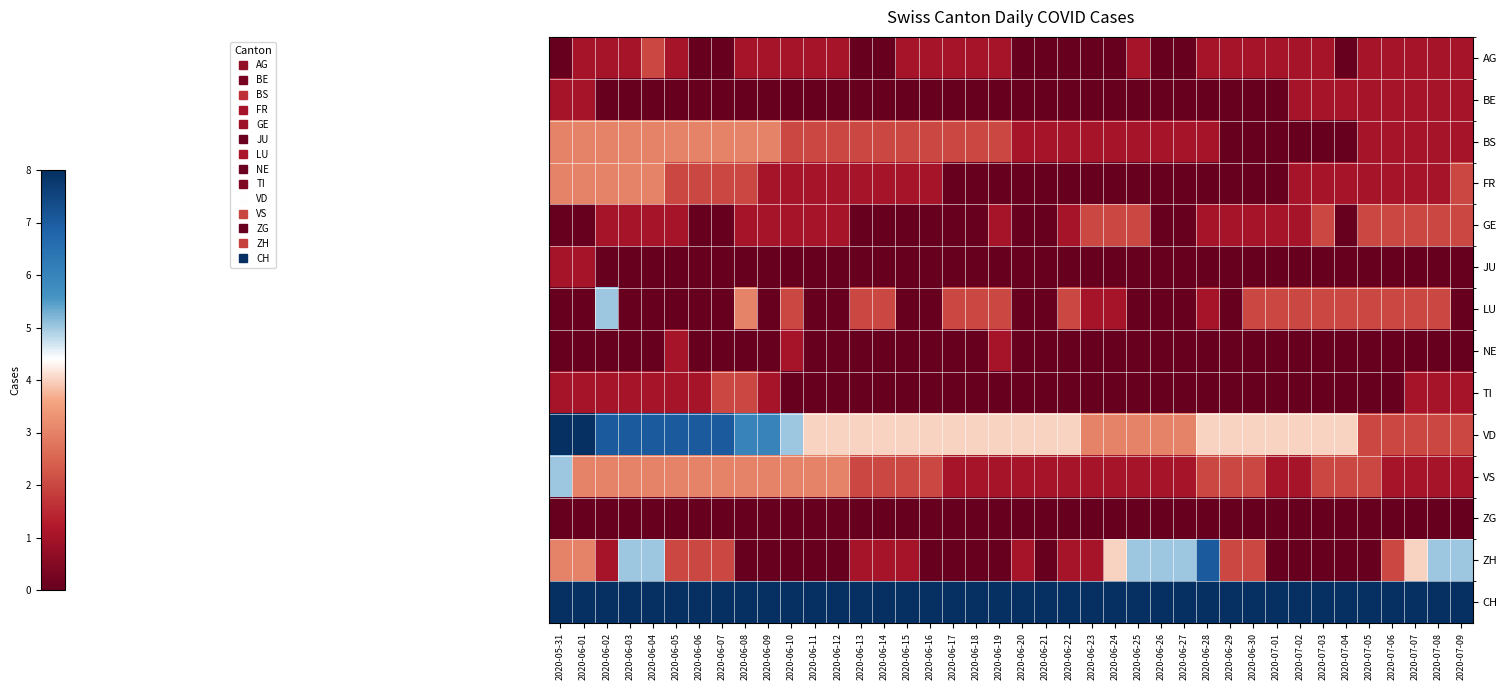

Reading right to left, list all the values displayed in this chart.

AG: 2020-07-09=1	2020-07-08=1	2020-07-07=1	2020-07-06=1	2020-07-05=1	2020-07-04=0	2020-07-03=1	2020-07-02=1	2020-07-01=1	2020-06-30=1	2020-06-29=1	2020-06-28=1	2020-06-27=0	2020-06-26=0	2020-06-25=1	2020-06-24=0	2020-06-23=0	2020-06-22=0	2020-06-21=0	2020-06-20=0	2020-06-19=1	2020-06-18=1	2020-06-17=1	2020-06-16=1	2020-06-15=1	2020-06-14=0	2020-06-13=0	2020-06-12=1	2020-06-11=1	2020-06-10=1	2020-06-09=1	2020-06-08=1	2020-06-07=0	2020-06-06=0	2020-06-05=1	2020-06-04=2	2020-06-03=1	2020-06-02=1	2020-06-01=1	2020-05-31=0
BE: 2020-07-09=1	2020-07-08=1	2020-07-07=1	2020-07-06=1	2020-07-05=1	2020-07-04=1	2020-07-03=1	2020-07-02=1	2020-07-01=0	2020-06-30=0	2020-06-29=0	2020-06-28=0	2020-06-27=0	2020-06-26=0	2020-06-25=0	2020-06-24=0	2020-06-23=0	2020-06-22=0	2020-06-21=0	2020-06-20=0	2020-06-19=0	2020-06-18=0	2020-06-17=0	2020-06-16=0	2020-06-15=0	2020-06-14=0	2020-06-13=0	2020-06-12=0	2020-06-11=0	2020-06-10=0	2020-06-09=0	2020-06-08=0	2020-06-07=0	2020-06-06=0	2020-06-05=0	2020-06-04=0	2020-06-03=0	2020-06-02=0	2020-06-01=1	2020-05-31=1
BS: 2020-07-09=1	2020-07-08=1	2020-07-07=1	2020-07-06=1	2020-07-05=1	2020-07-04=0	2020-07-03=0	2020-07-02=0	2020-07-01=0	2020-06-30=0	2020-06-29=0	2020-06-28=1	2020-06-27=1	2020-06-26=1	2020-06-25=1	2020-06-24=1	2020-06-23=1	2020-06-22=1	2020-06-21=1	2020-06-20=1	2020-06-19=2	2020-06-18=2	2020-06-17=2	2020-06-16=2	2020-06-15=2	2020-06-14=2	2020-06-13=2	2020-06-12=2	2020-06-11=2	2020-06-10=2	2020-06-09=3	2020-06-08=3	2020-06-07=3	2020-06-06=3	2020-06-05=3	2020-06-04=3	2020-06-03=3	2020-06-02=3	2020-06-01=3	2020-05-31=3
FR: 2020-07-09=2	2020-07-08=1	2020-07-07=1	2020-07-06=1	2020-07-05=1	2020-07-04=1	2020-07-03=1	2020-07-02=1	2020-07-01=0	2020-06-30=0	2020-06-29=0	2020-06-28=0	2020-06-27=0	2020-06-26=0	2020-06-25=0	2020-06-24=0	2020-06-23=0	2020-06-22=0	2020-06-21=0	2020-06-20=0	2020-06-19=0	2020-06-18=0	2020-06-17=0	2020-06-16=1	2020-06-15=1	2020-06-14=1	2020-06-13=1	2020-06-12=1	2020-06-11=1	2020-06-10=1	2020-06-09=1	2020-06-08=2	2020-06-07=2	2020-06-06=2	2020-06-05=2	2020-06-04=3	2020-06-03=3	2020-06-02=3	2020-06-01=3	2020-05-31=3
GE: 2020-07-09=2	2020-07-08=2	2020-07-07=2	2020-07-06=2	2020-07-05=2	2020-07-04=0	2020-07-03=2	2020-07-02=1	2020-07-01=1	2020-06-30=1	2020-06-29=1	2020-06-28=1	2020-06-27=0	2020-06-26=0	2020-06-25=2	2020-06-24=2	2020-06-23=2	2020-06-22=1	2020-06-21=0	2020-06-20=0	2020-06-19=1	2020-06-18=0	2020-06-17=0	2020-06-16=0	2020-06-15=0	2020-06-14=0	2020-06-13=0	2020-06-12=1	2020-06-11=1	2020-06-10=1	2020-06-09=1	2020-06-08=1	2020-06-07=0	2020-06-06=0	2020-06-05=1	2020-06-04=1	2020-06-03=1	2020-06-02=1	2020-06-01=0	2020-05-31=0
JU: 2020-07-09=0	2020-07-08=0	2020-07-07=0	2020-07-06=0	2020-07-05=0	2020-07-04=0	2020-07-03=0	2020-07-02=0	2020-07-01=0	2020-06-30=0	2020-06-29=0	2020-06-28=0	2020-06-27=0	2020-06-26=0	2020-06-25=0	2020-06-24=0	2020-06-23=0	2020-06-22=0	2020-06-21=0	2020-06-20=0	2020-06-19=0	2020-06-18=0	2020-06-17=0	2020-06-16=0	2020-06-15=0	2020-06-14=0	2020-06-13=0	2020-06-12=0	2020-06-11=0	2020-06-10=0	2020-06-09=0	2020-06-08=0	2020-06-07=0	2020-06-06=0	2020-06-05=0	2020-06-04=0	2020-06-03=0	2020-06-02=0	2020-06-01=1	2020-05-31=1
LU: 2020-07-09=0	2020-07-08=2	2020-07-07=2	2020-07-06=2	2020-07-05=2	2020-07-04=2	2020-07-03=2	2020-07-02=2	2020-07-01=2	2020-06-30=2	2020-06-29=0	2020-06-28=1	2020-06-27=0	2020-06-26=0	2020-06-25=0	2020-06-24=1	2020-06-23=1	2020-06-22=2	2020-06-21=0	2020-06-20=0	2020-06-19=2	2020-06-18=2	2020-06-17=2	2020-06-16=0	2020-06-15=0	2020-06-14=2	2020-06-13=2	2020-06-12=0	2020-06-11=0	2020-06-10=2	2020-06-09=0	2020-06-08=3	2020-06-07=0	2020-06-06=0	2020-06-05=0	2020-06-04=0	2020-06-03=0	2020-06-02=5	2020-06-01=0	2020-05-31=0
NE: 2020-07-09=0	2020-07-08=0	2020-07-07=0	2020-07-06=0	2020-07-05=0	2020-07-04=0	2020-07-03=0	2020-07-02=0	2020-07-01=0	2020-06-30=0	2020-06-29=0	2020-06-28=0	2020-06-27=0	2020-06-26=0	2020-06-25=0	2020-06-24=0	2020-06-23=0	2020-06-22=0	2020-06-21=0	2020-06-20=0	2020-06-19=1	2020-06-18=0	2020-06-17=0	2020-06-16=0	2020-06-15=0	2020-06-14=0	2020-06-13=0	2020-06-12=0	2020-06-11=0	2020-06-10=1	2020-06-09=0	2020-06-08=0	2020-06-07=0	2020-06-06=0	2020-06-05=1	2020-06-04=0	2020-06-03=0	2020-06-02=0	2020-06-01=0	2020-05-31=0
TI: 2020-07-09=1	2020-07-08=1	2020-07-07=1	2020-07-06=0	2020-07-05=0	2020-07-04=0	2020-07-03=0	2020-07-02=0	2020-07-01=0	2020-06-30=0	2020-06-29=0	2020-06-28=0	2020-06-27=0	2020-06-26=0	2020-06-25=0	2020-06-24=0	2020-06-23=0	2020-06-22=0	2020-06-21=0	2020-06-20=0	2020-06-19=0	2020-06-18=0	2020-06-17=0	2020-06-16=0	2020-06-15=0	2020-06-14=0	2020-06-13=0	2020-06-12=0	2020-06-11=0	2020-06-10=0	2020-06-09=1	2020-06-08=2	2020-06-07=2	2020-06-06=1	2020-06-05=1	2020-06-04=1	2020-06-03=1	2020-06-02=1	2020-06-01=1	2020-05-31=1
VD: 2020-07-09=2	2020-07-08=2	2020-07-07=2	2020-07-06=2	2020-07-05=2	2020-07-04=4	2020-07-03=4	2020-07-02=4	2020-07-01=4	2020-06-30=4	2020-06-29=4	2020-06-28=4	2020-06-27=3	2020-06-26=3	2020-06-25=3	2020-06-24=3	2020-06-23=3	2020-06-22=4	2020-06-21=4	2020-06-20=4	2020-06-19=4	2020-06-18=4	2020-06-17=4	2020-06-16=4	2020-06-15=4	2020-06-14=4	2020-06-13=4	2020-06-12=4	2020-06-11=4	2020-06-10=5	2020-06-09=6	2020-06-08=6	2020-06-07=7	2020-06-06=7	2020-06-05=7	2020-06-04=7	2020-06-03=7	2020-06-02=7	2020-06-01=8	2020-05-31=8
VS: 2020-07-09=1	2020-07-08=1	2020-07-07=1	2020-07-06=1	2020-07-05=2	2020-07-04=2	2020-07-03=2	2020-07-02=1	2020-07-01=1	2020-06-30=2	2020-06-29=2	2020-06-28=2	2020-06-27=1	2020-06-26=1	2020-06-25=1	2020-06-24=1	2020-06-23=1	2020-06-22=1	2020-06-21=1	2020-06-20=1	2020-06-19=1	2020-06-18=1	2020-06-17=1	2020-06-16=2	2020-06-15=2	2020-06-14=2	2020-06-13=2	2020-06-12=3	2020-06-11=3	2020-06-10=3	2020-06-09=3	2020-06-08=3	2020-06-07=3	2020-06-06=3	2020-06-05=3	2020-06-04=3	2020-06-03=3	2020-06-02=3	2020-06-01=3	2020-05-31=5
ZG: 2020-07-09=0	2020-07-08=0	2020-07-07=0	2020-07-06=0	2020-07-05=0	2020-07-04=0	2020-07-03=0	2020-07-02=0	2020-07-01=0	2020-06-30=0	2020-06-29=0	2020-06-28=0	2020-06-27=0	2020-06-26=0	2020-06-25=0	2020-06-24=0	2020-06-23=0	2020-06-22=0	2020-06-21=0	2020-06-20=0	2020-06-19=0	2020-06-18=0	2020-06-17=0	2020-06-16=0	2020-06-15=0	2020-06-14=0	2020-06-13=0	2020-06-12=0	2020-06-11=0	2020-06-10=0	2020-06-09=0	2020-06-08=0	2020-06-07=0	2020-06-06=0	2020-06-05=0	2020-06-04=0	2020-06-03=0	2020-06-02=0	2020-06-01=0	2020-05-31=0
ZH: 2020-07-09=5	2020-07-08=5	2020-07-07=4	2020-07-06=2	2020-07-05=0	2020-07-04=0	2020-07-03=0	2020-07-02=0	2020-07-01=0	2020-06-30=2	2020-06-29=2	2020-06-28=7	2020-06-27=5	2020-06-26=5	2020-06-25=5	2020-06-24=4	2020-06-23=1	2020-06-22=1	2020-06-21=0	2020-06-20=1	2020-06-19=0	2020-06-18=0	2020-06-17=0	2020-06-16=0	2020-06-15=1	2020-06-14=1	2020-06-13=1	2020-06-12=0	2020-06-11=0	2020-06-10=0	2020-06-09=0	2020-06-08=0	2020-06-07=2	2020-06-06=2	2020-06-05=2	2020-06-04=5	2020-06-03=5	2020-06-02=1	2020-06-01=3	2020-05-31=3
CH: 2020-07-09=20	2020-07-08=17	2020-07-07=19	2020-07-06=17	2020-07-05=17	2020-07-04=15	2020-07-03=14	2020-07-02=13	2020-07-01=12	2020-06-30=15	2020-06-29=14	2020-06-28=20	2020-06-27=17	2020-06-26=17	2020-06-25=15	2020-06-24=12	2020-06-23=13	2020-06-22=12	2020-06-21=12	2020-06-20=13	2020-06-19=14	2020-06-18=12	2020-06-17=13	2020-06-16=14	2020-06-15=15	2020-06-14=16	2020-06-13=16	2020-06-12=16	2020-06-11=17	2020-06-10=18	2020-06-09=22	2020-06-08=24	2020-06-07=30	2020-06-06=29	2020-06-05=30	2020-06-04=34	2020-06-03=33	2020-06-02=28	2020-06-01=33	2020-05-31=35